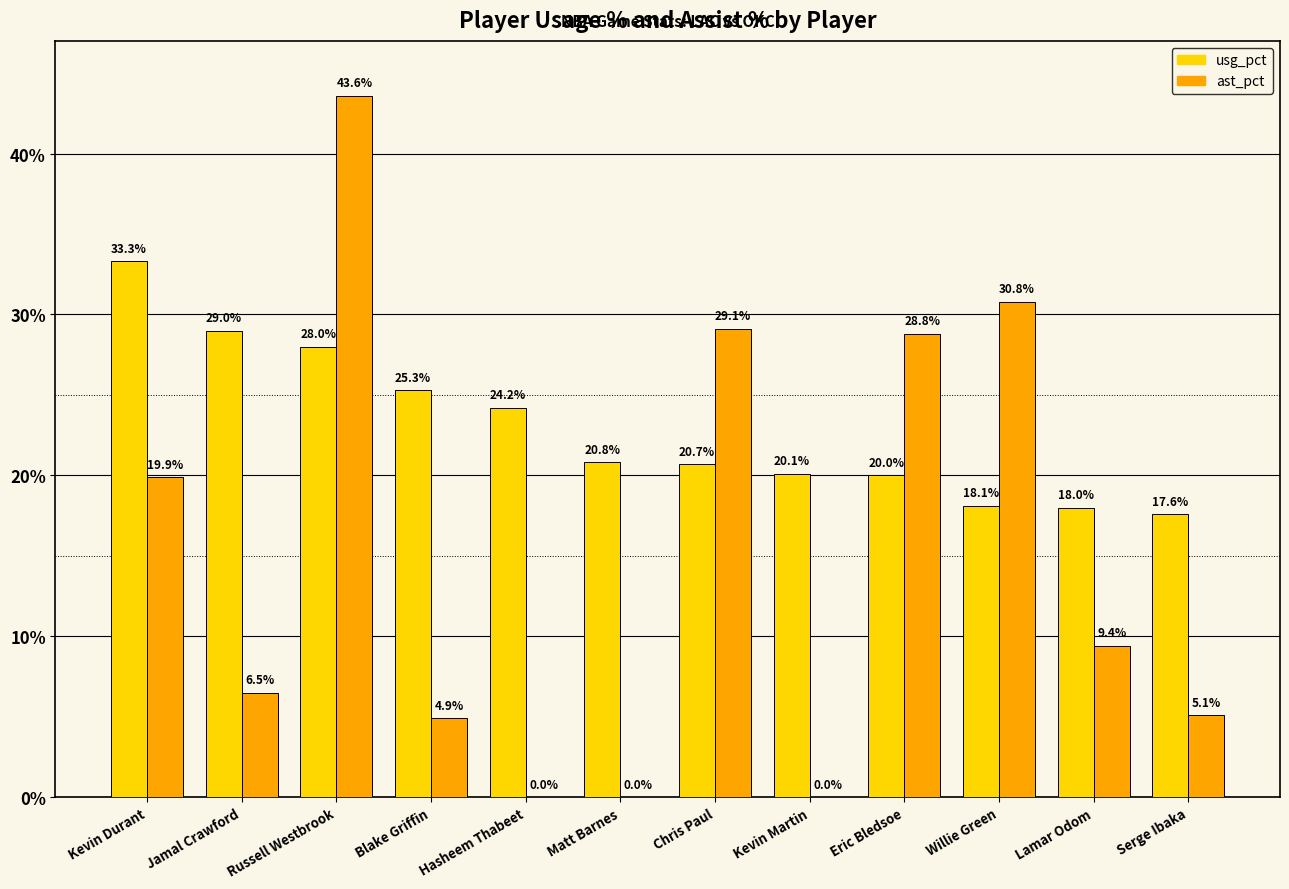

True or false: usg_pct has a value of 12.9 at Kevin Durant.

False